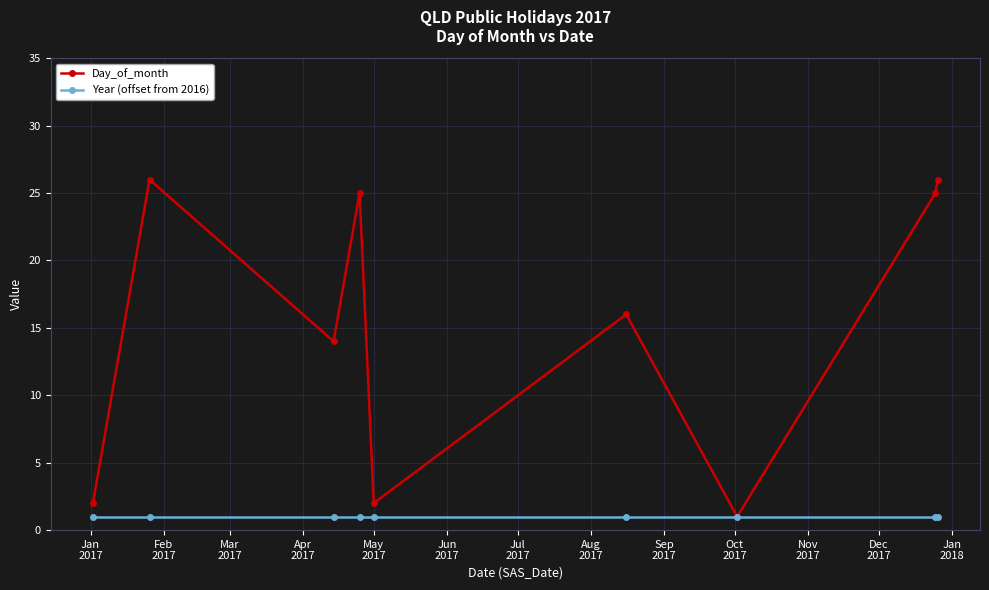

How many interior local valleys does the Day_of_month series have?

3